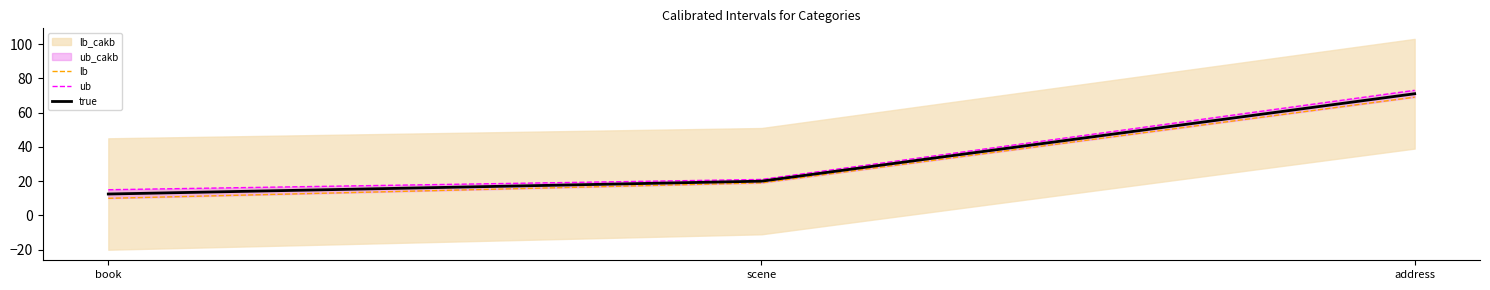

At which category is the sum across all series the highest?

address